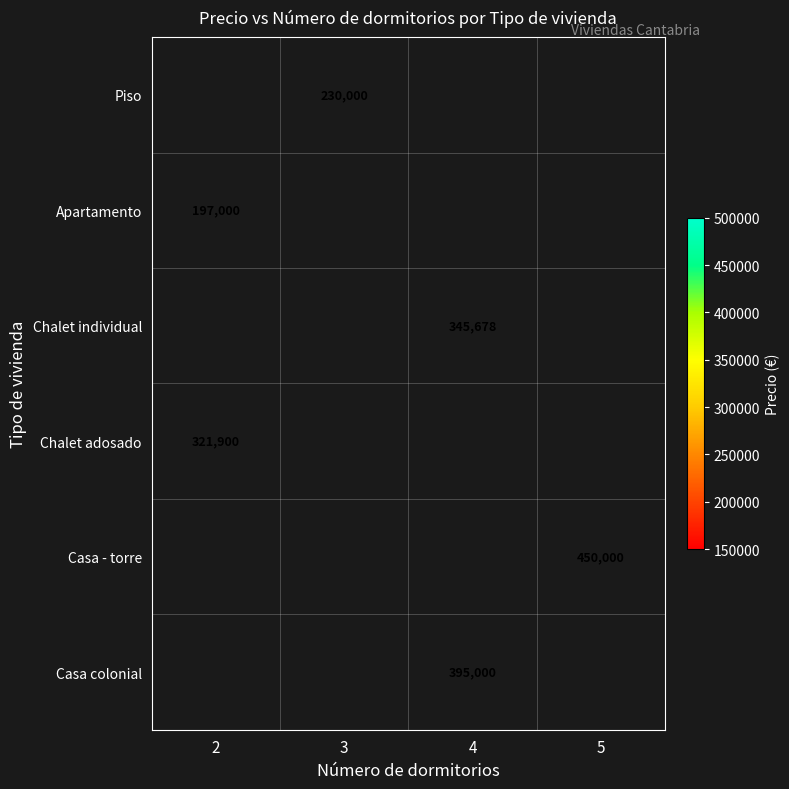

At which label is Chalet adosado closest to 321900?

2